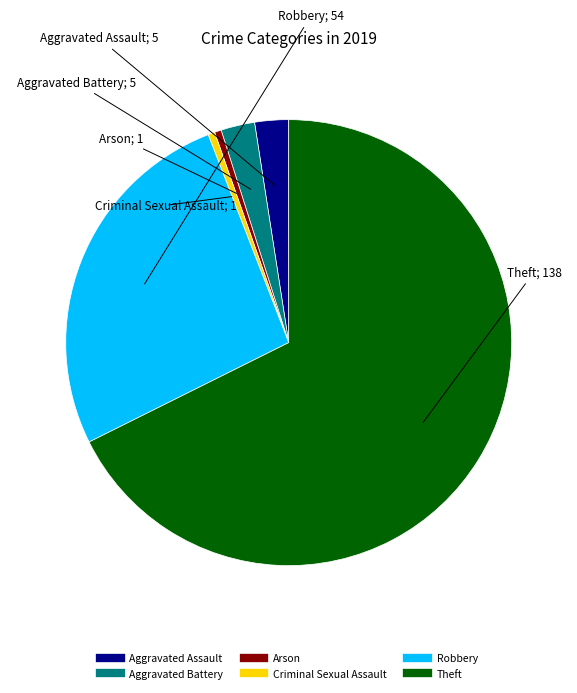

How many slices are in this pie chart?

6